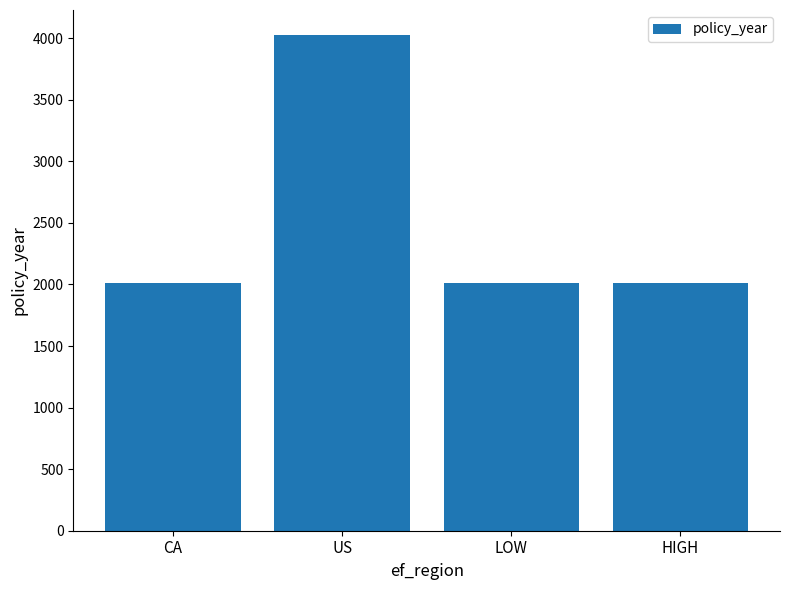

What is the approximate value at LOW?

2014